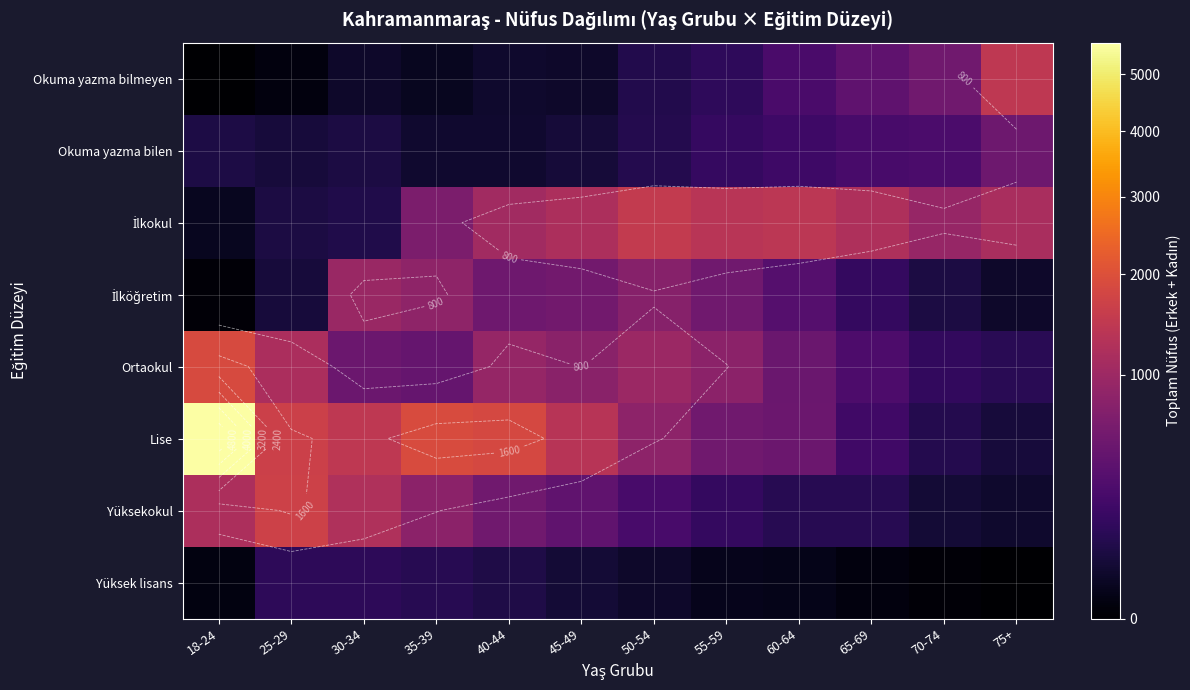

Which series has the widest spread of values?

Lise